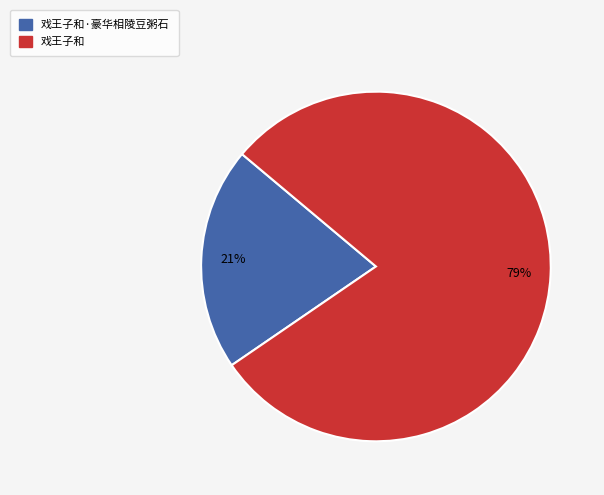

To the nearest percent, what is the combined percentage of 戏王子和 and 戏王子和·豪华相陵豆粥石?

100%